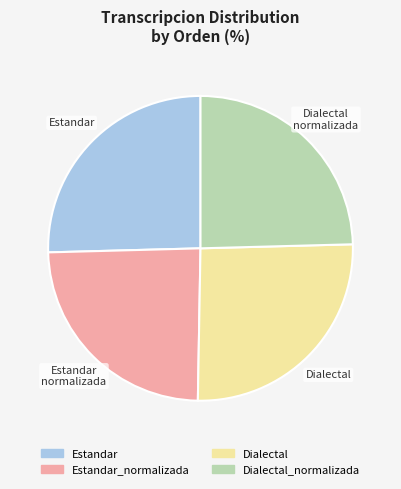

Is there a majority slice in this chart?

No